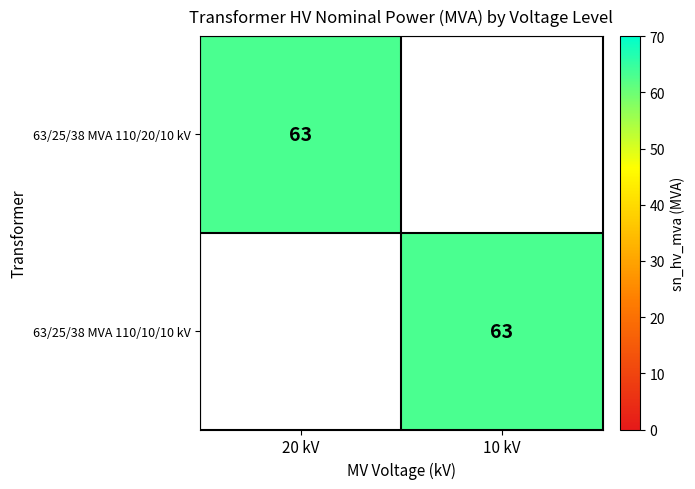

The 63/25/38 MVA 110/20/10 kV series shows 16 at 20 kV. True or false?

False